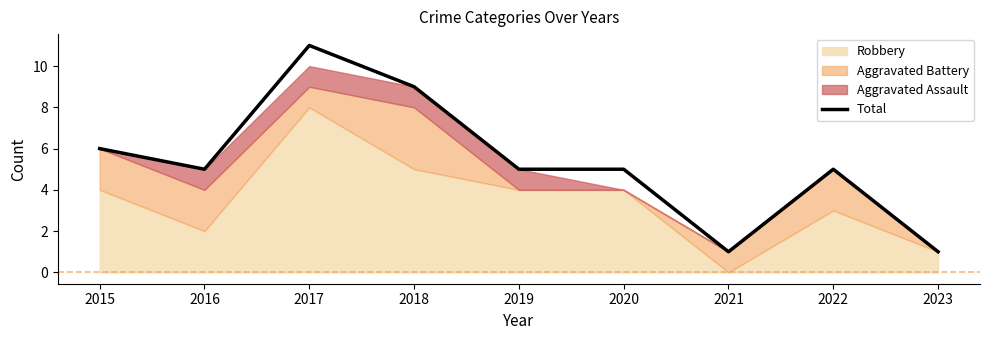

Reading left to right, extract all data points from this chart.

6	5	11	9	5	5	1	5	1